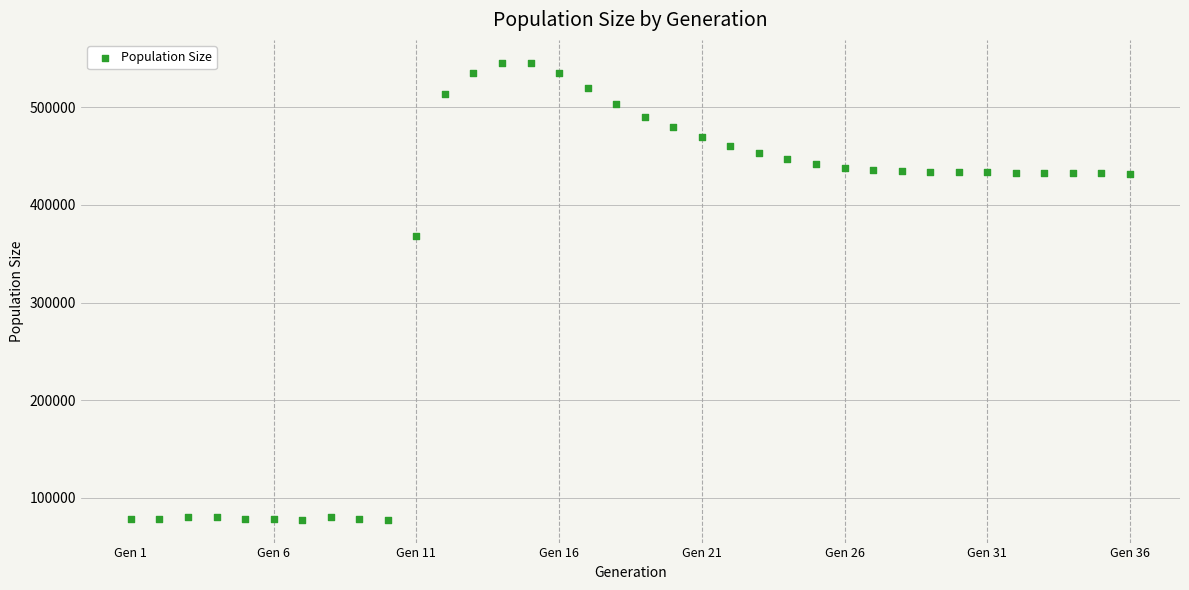

What is the range of X values (max minus min)?

35